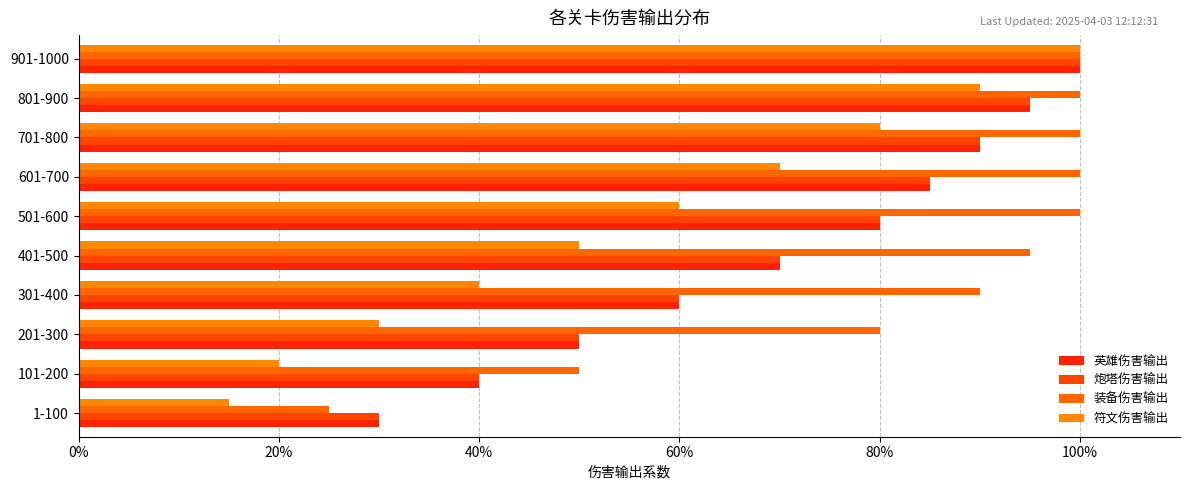

Count the number of categories in the chart.

10